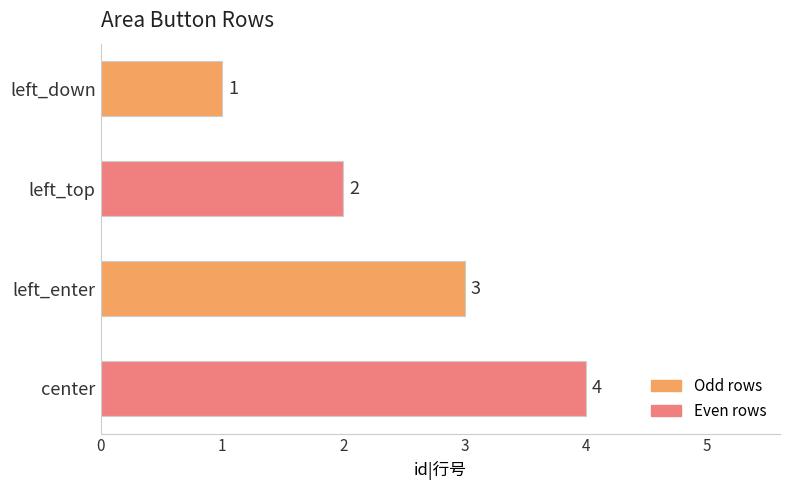

At which label is the value closest to 2?

left_top